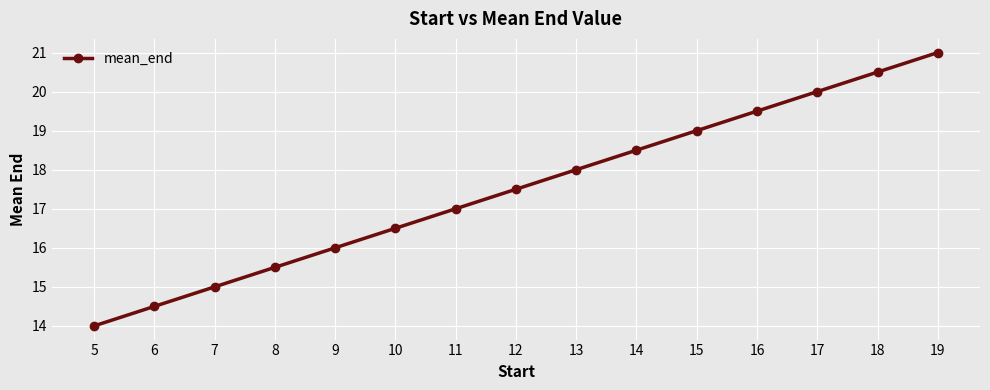

Count the number of data series in this chart.

1